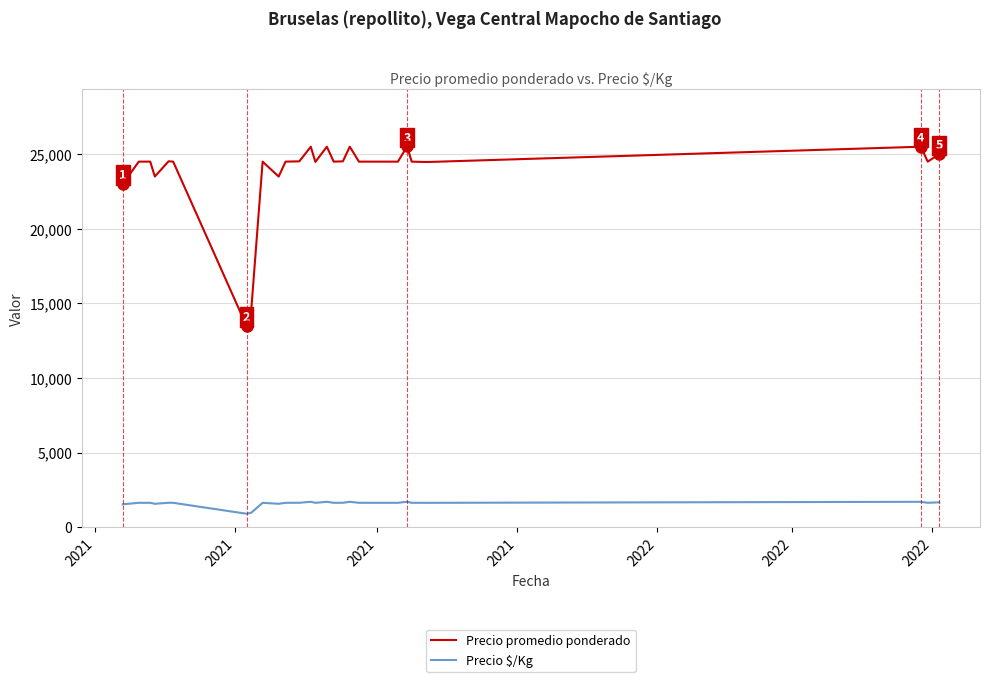

List the series in order of their peak value, lowest first.

Precio $/Kg, Precio promedio ponderado